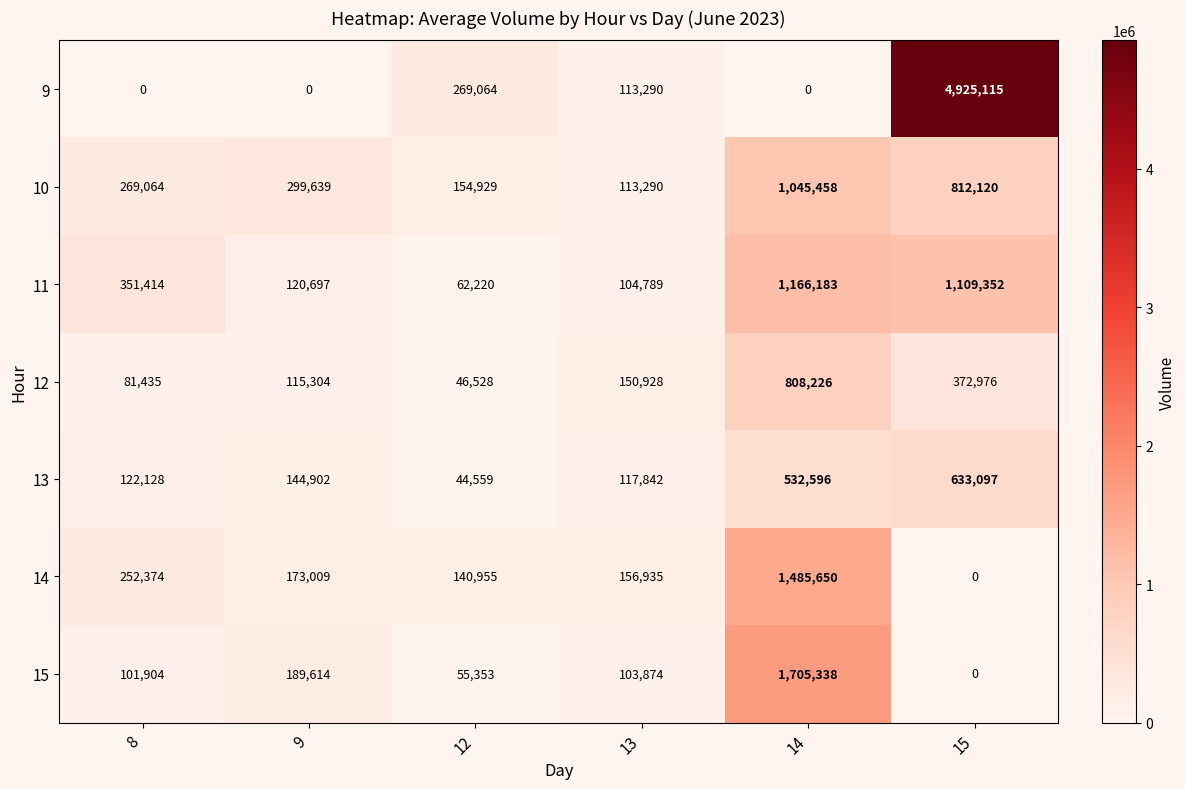

What is the difference between the second highest and minimum values in the 10 series?

698830